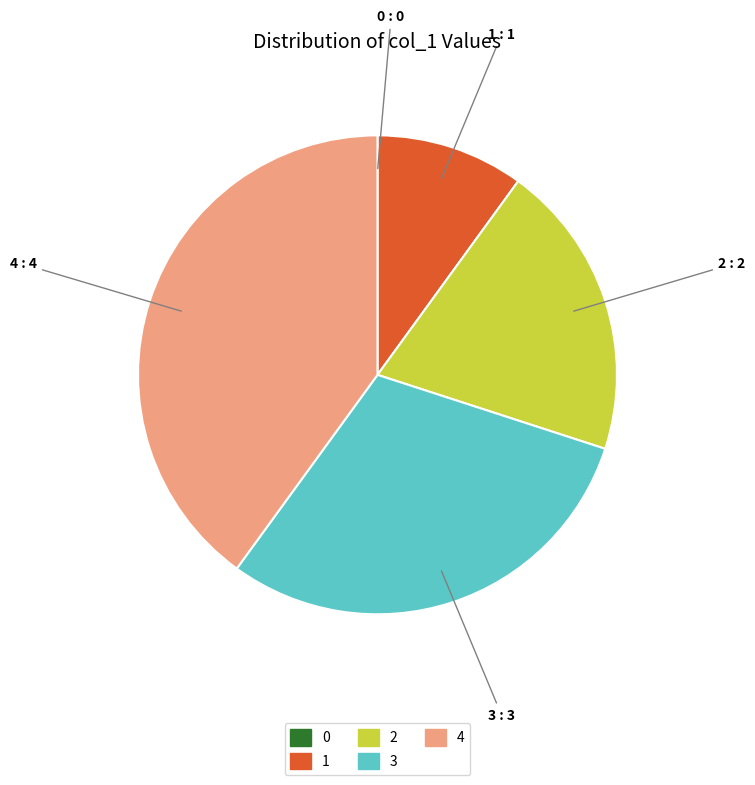

Is the sum of 2 and 1 greater than half?

No